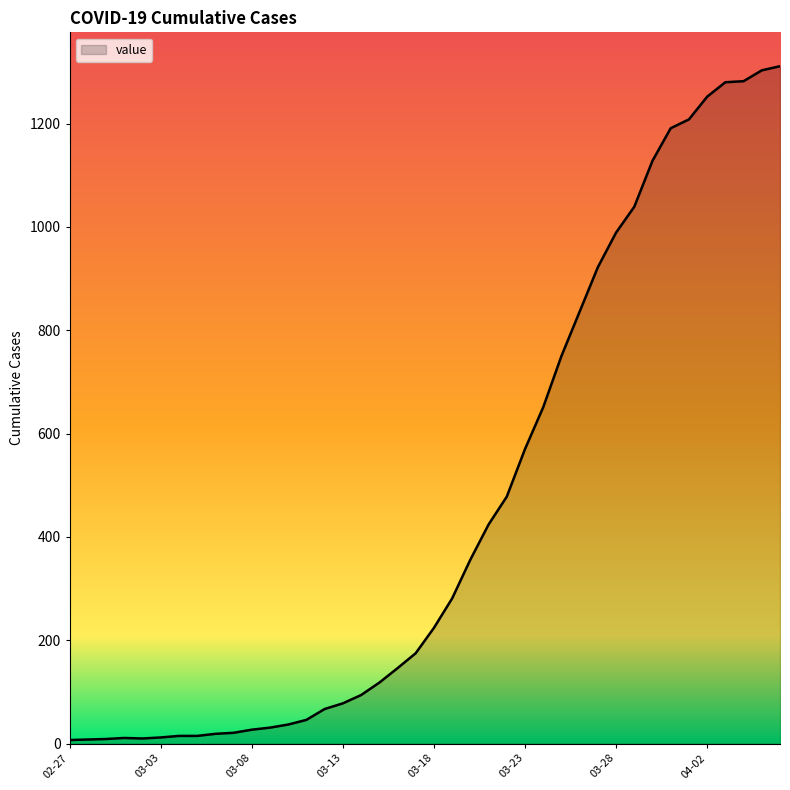

What is the difference between the maximum and second lowest values?

1303